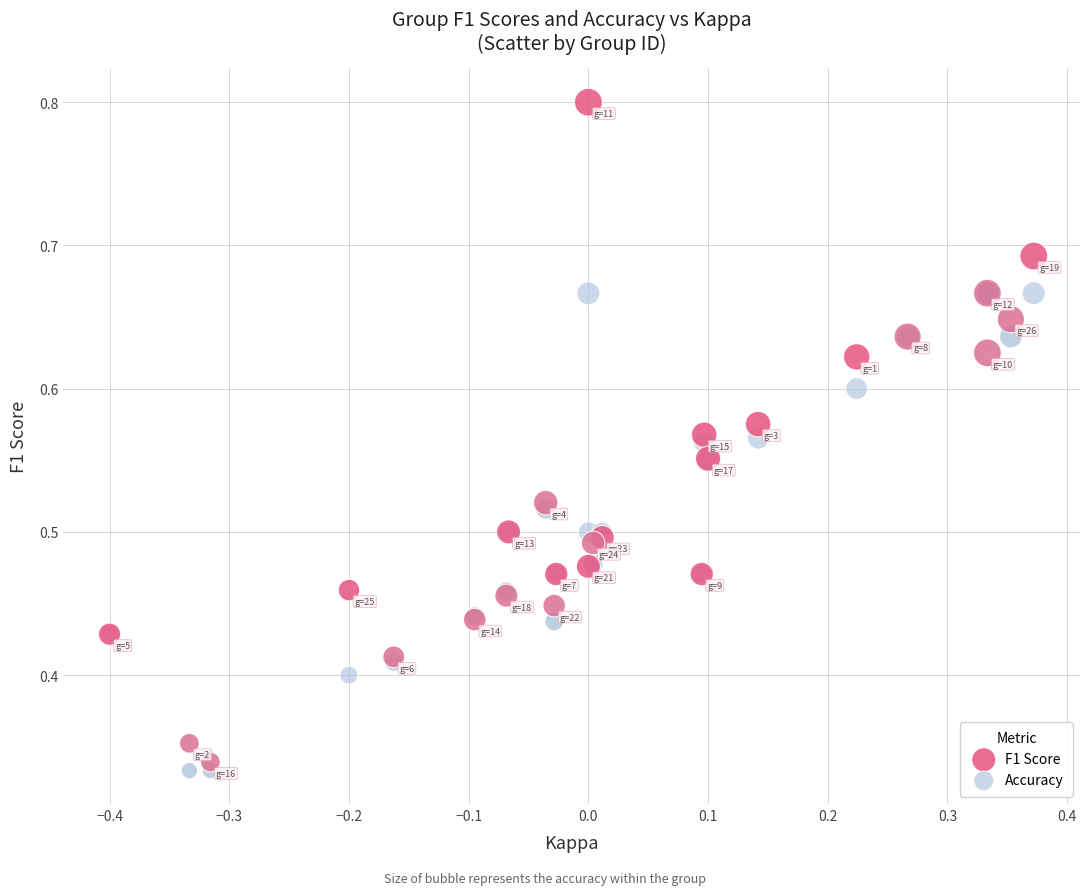

What are all the series names shown in the legend?

F1 Score, Accuracy